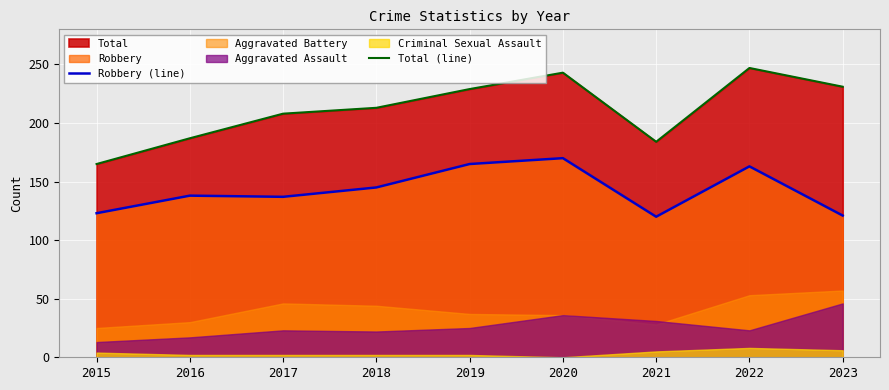

Does the chart display data point markers on the line(s)?

No